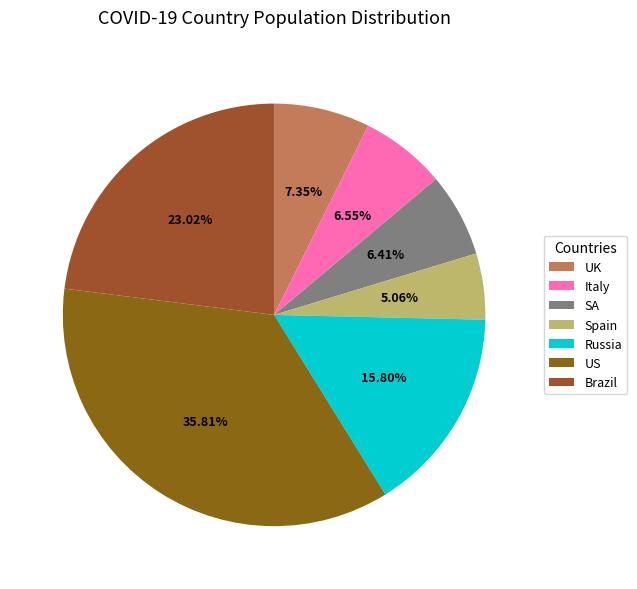

Is it true that Russia is 1% of the pie?

False